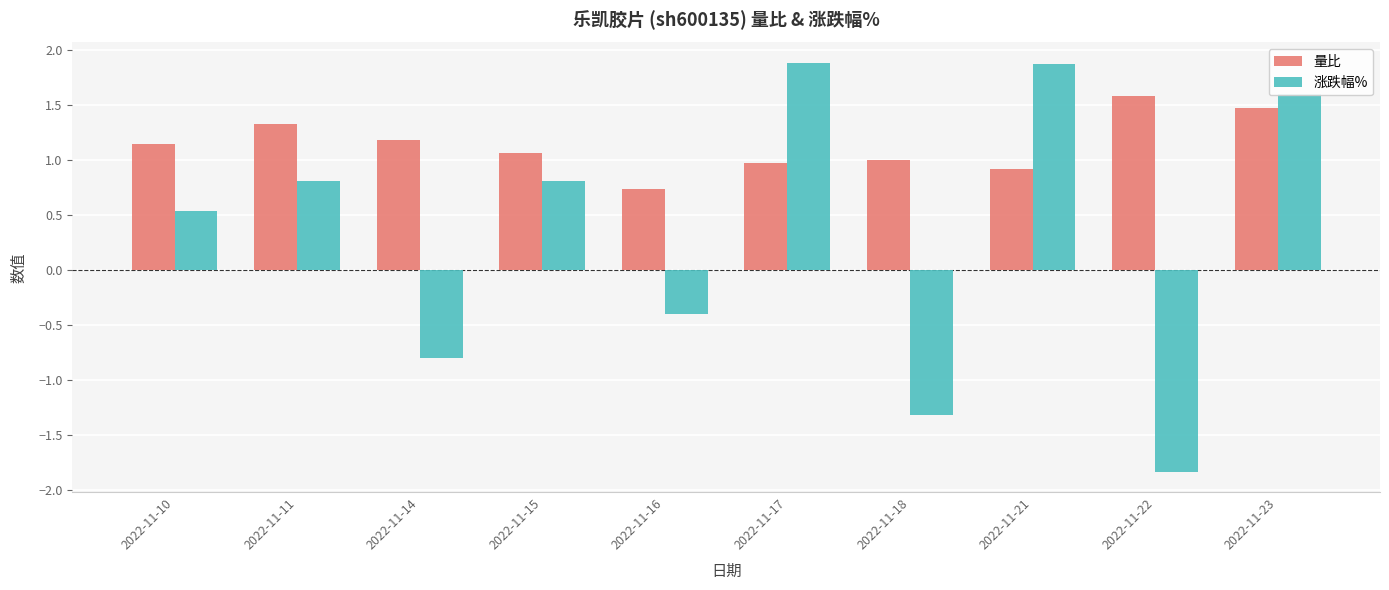

What is the average value of the 量比 series?

1.1